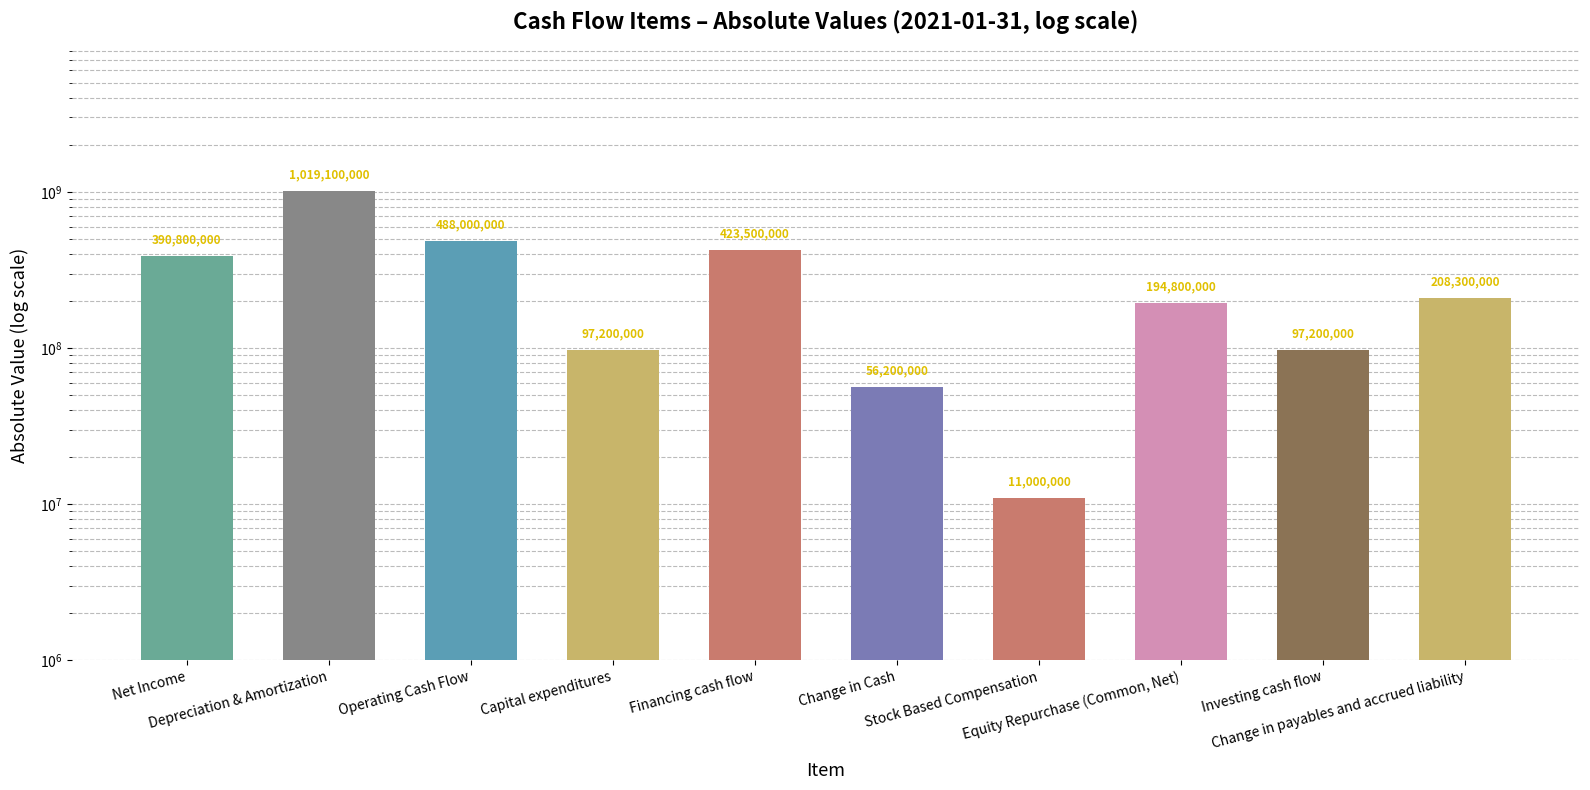

List the labels in order of value, smallest first.

Stock Based Compensation, Change in Cash, Capital expenditures, Investing cash flow, Equity Repurchase (Common, Net), Change in payables and accrued liability, Net Income, Financing cash flow, Operating Cash Flow, Depreciation & Amortization